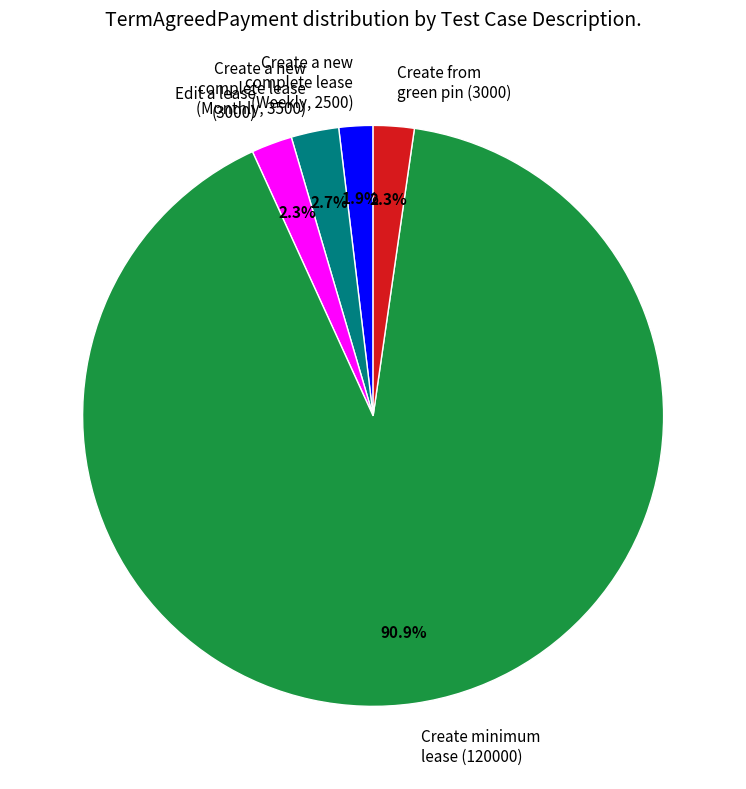

Is there a majority slice in this chart?

Yes